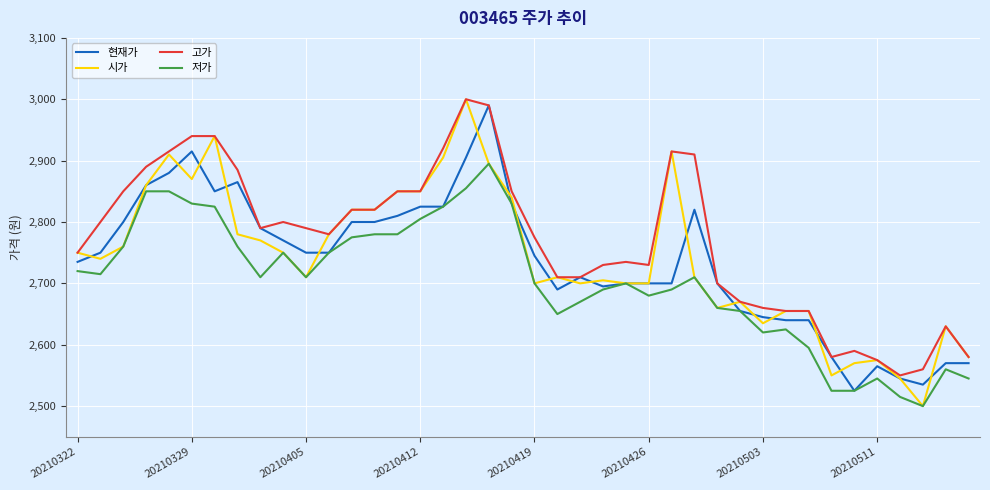

Which series has the widest spread of values?

시가